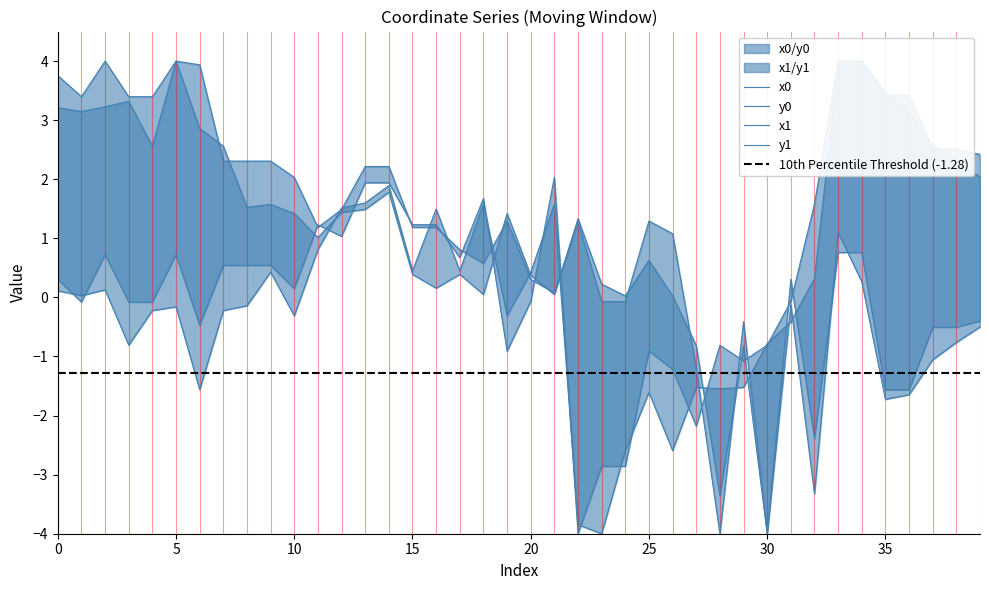

What is the value of the y0 point at the 25th from the left?

-2.9